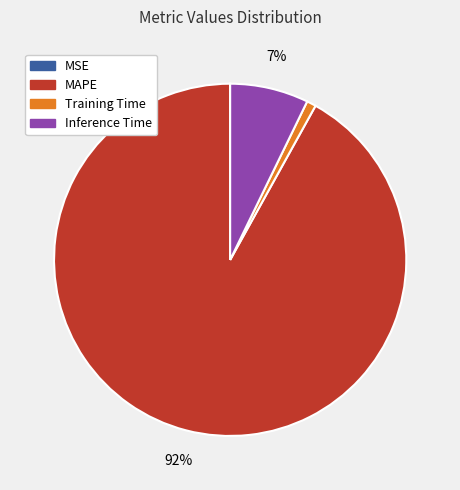

Which category has the biggest portion of the pie?

MAPE